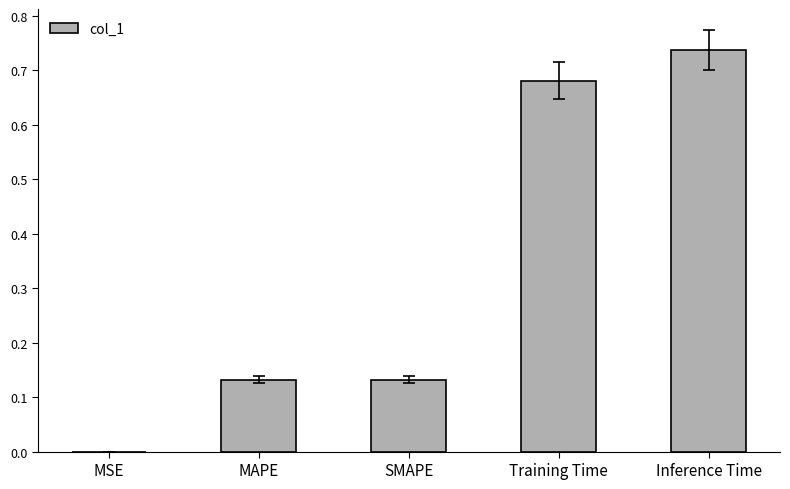

What is the sum of the values at MAPE and SMAPE?

0.3